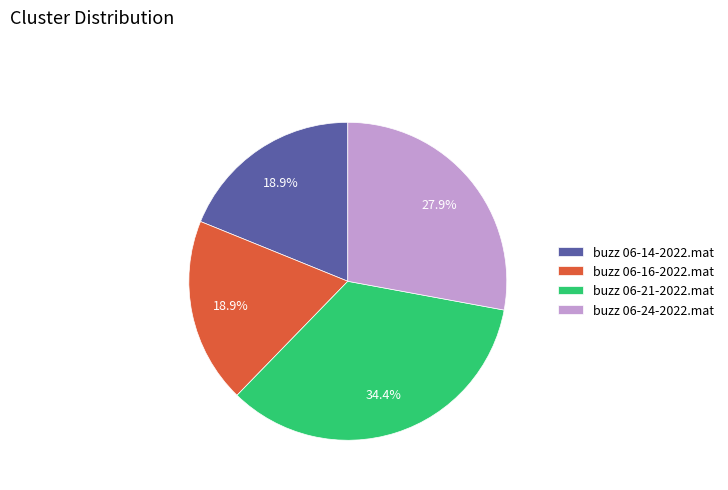

What is the largest slice in the pie chart?

buzz 06-21-2022.mat